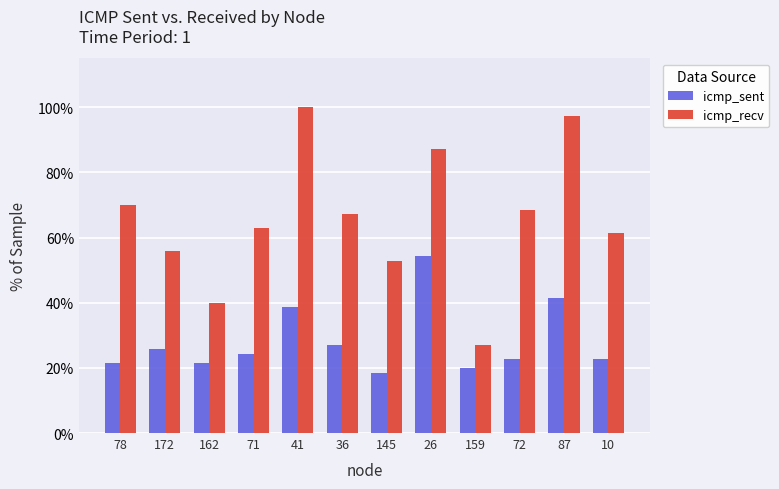

What are all the series names shown in the legend?

icmp_sent, icmp_recv